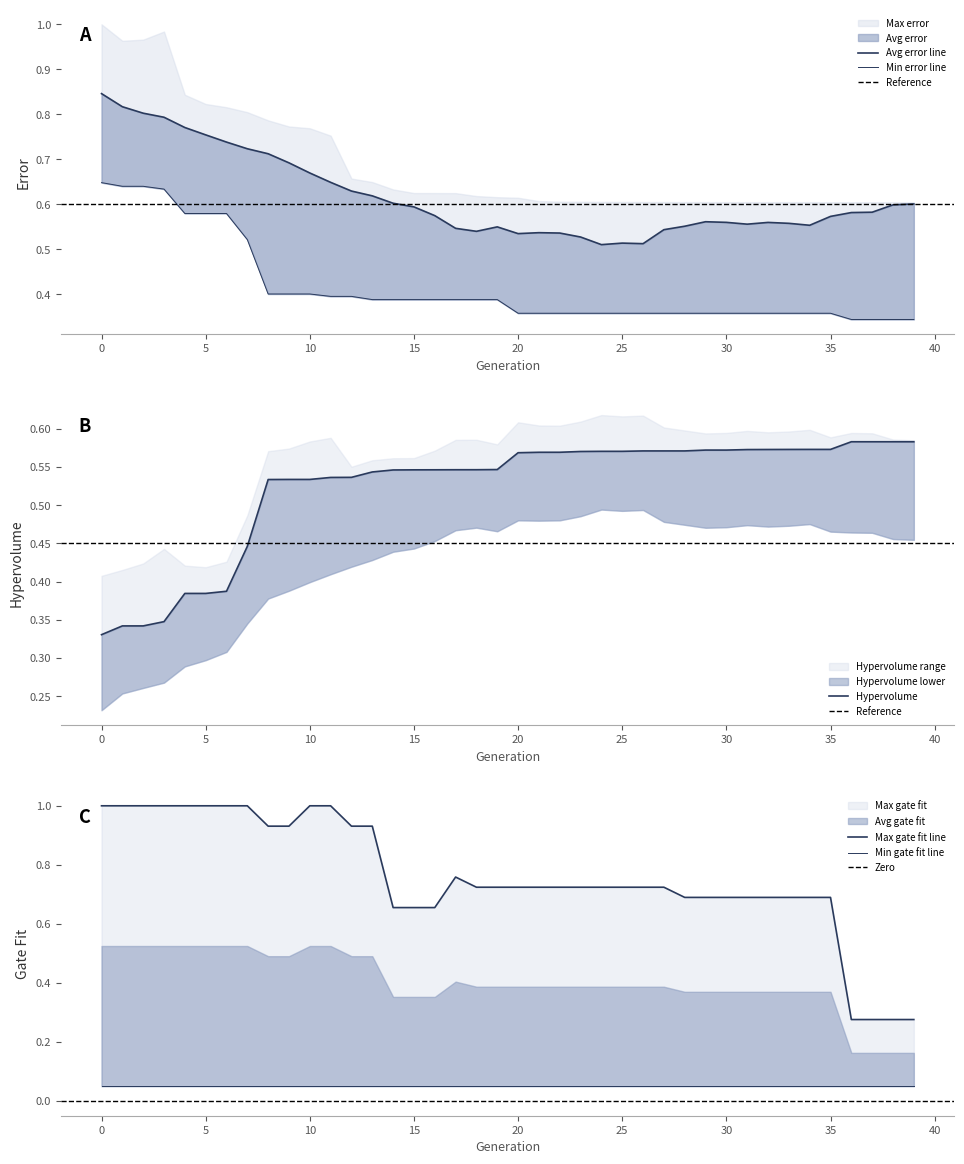

What is the highest value of the Avg error series?

0.8